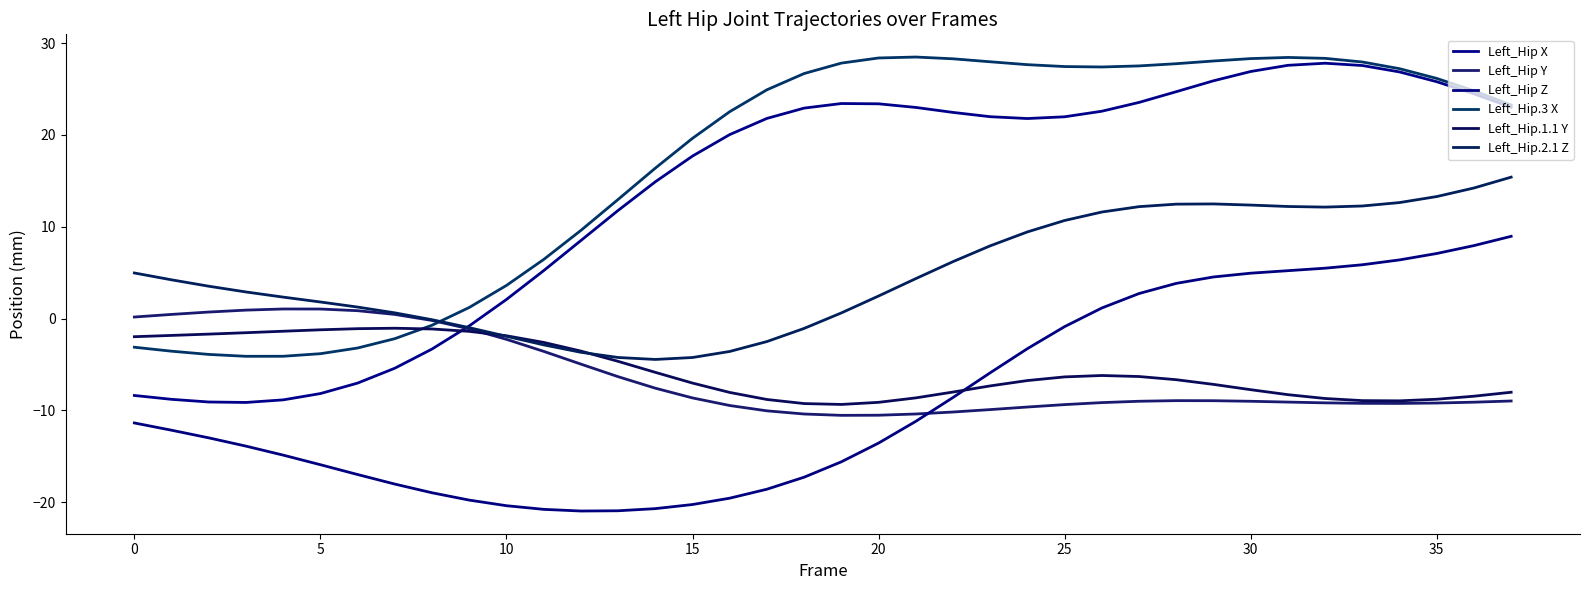

True or false: Left_Hip.1.1 Y and Left_Hip Z intersect in this chart.

True